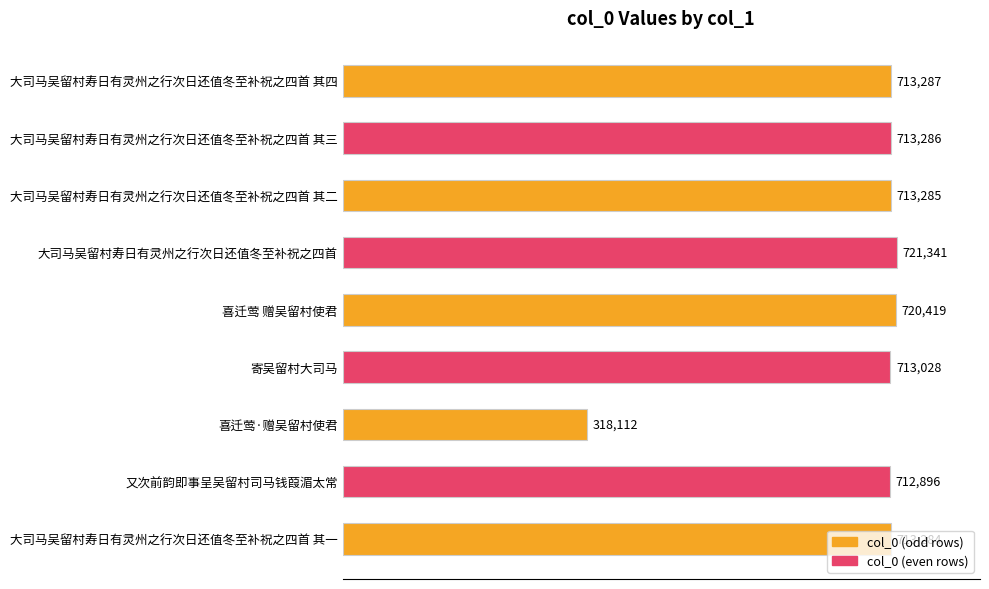

What is the smallest value displayed?

318112